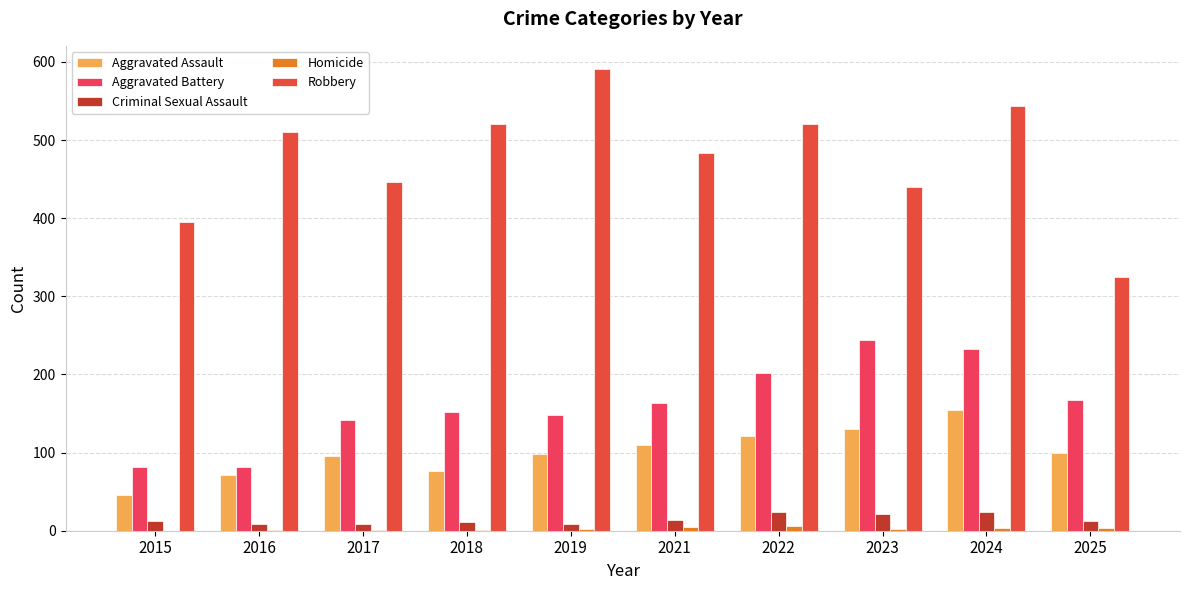

List the labels in order of Aggravated Battery value, largest first.

2023, 2024, 2022, 2025, 2021, 2018, 2019, 2017, 2015, 2016